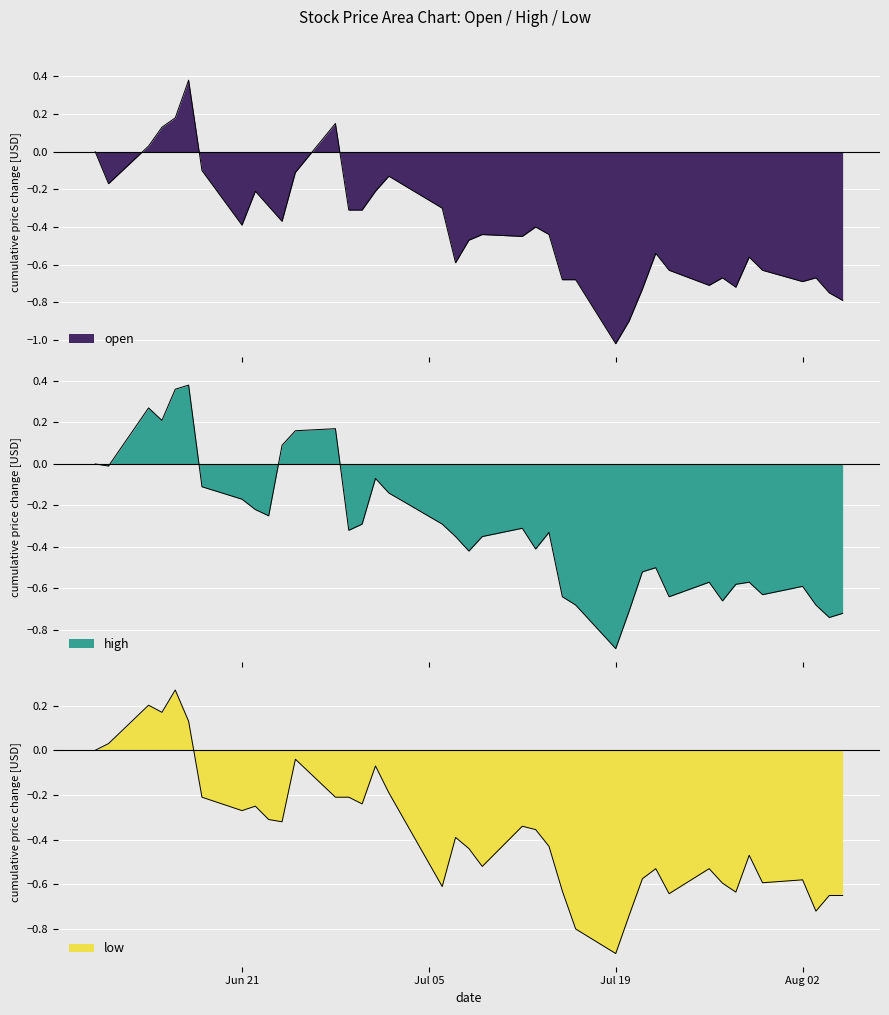

How many lines are shown in the chart?

3